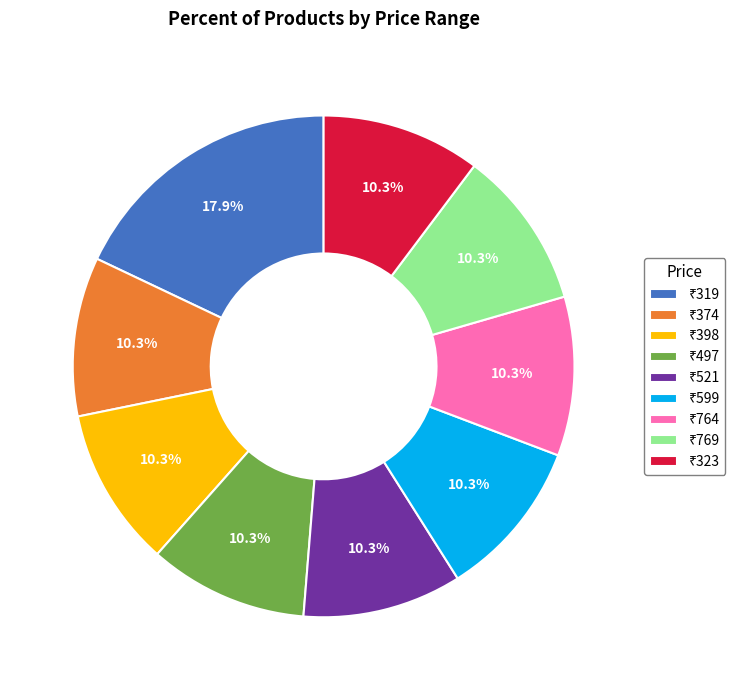

Count the number of slices in the pie.

9